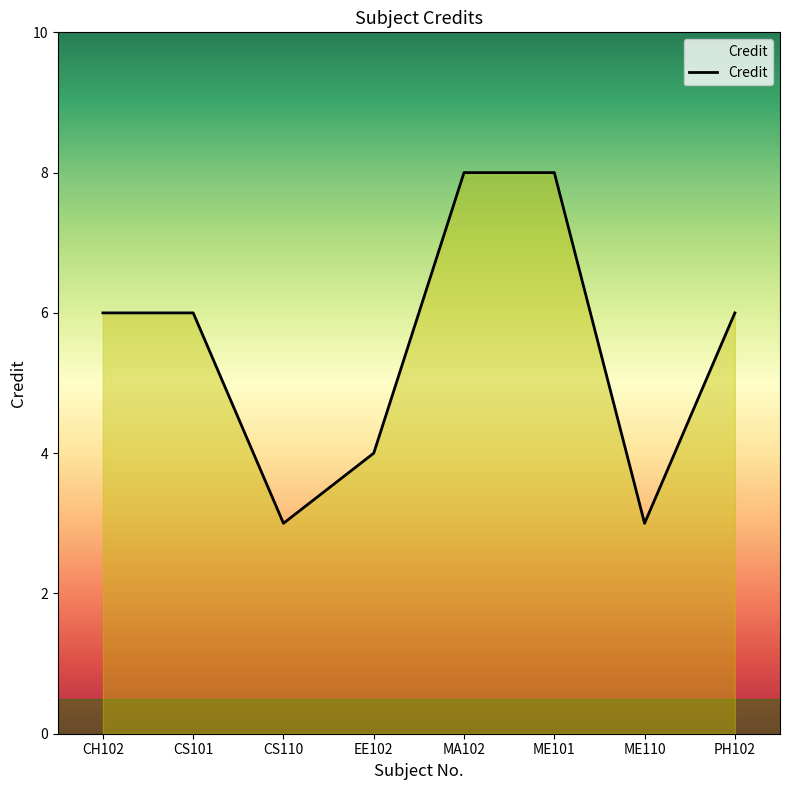

Which has a higher value, ME110 or MA102?

MA102